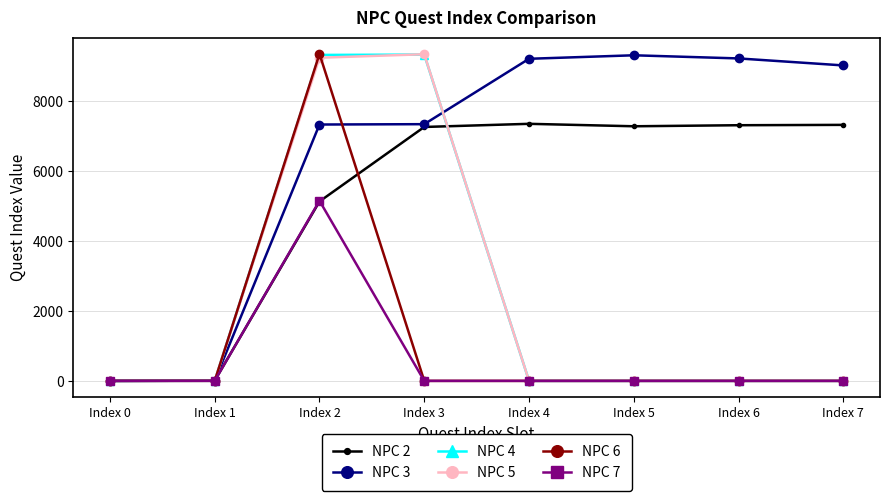

How many values in the NPC 4 series exceed 0?

3